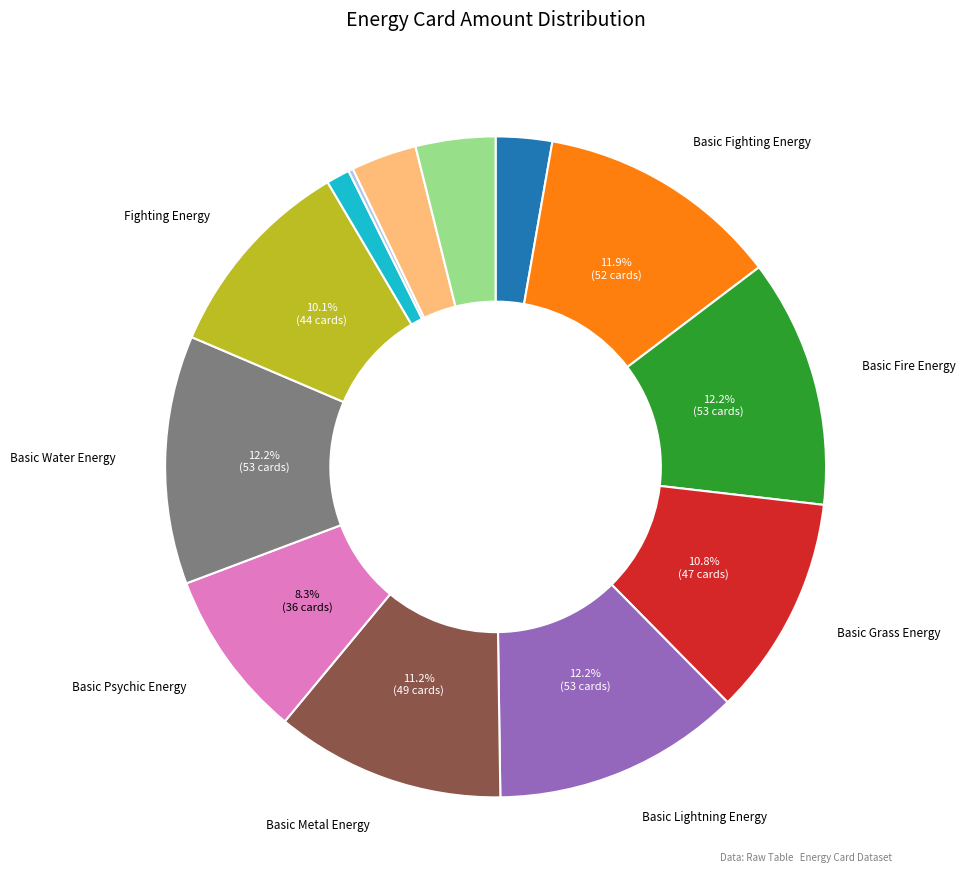

Is there a majority slice in this chart?

No